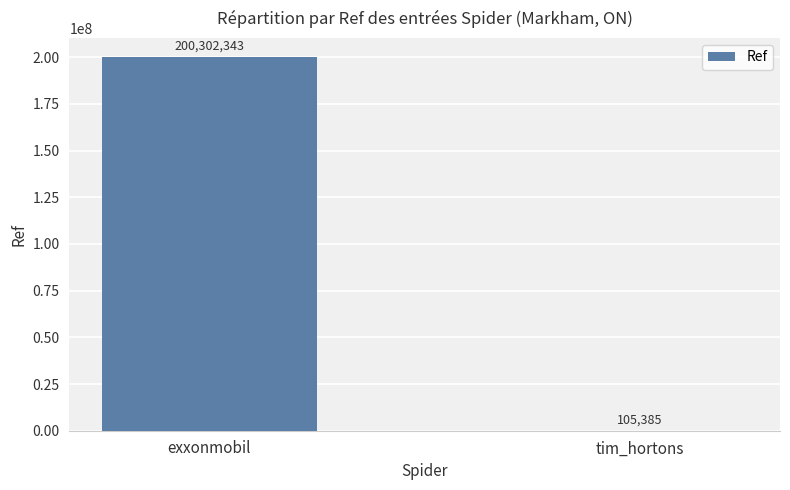

Between exxonmobil and tim_hortons, which is larger?

exxonmobil